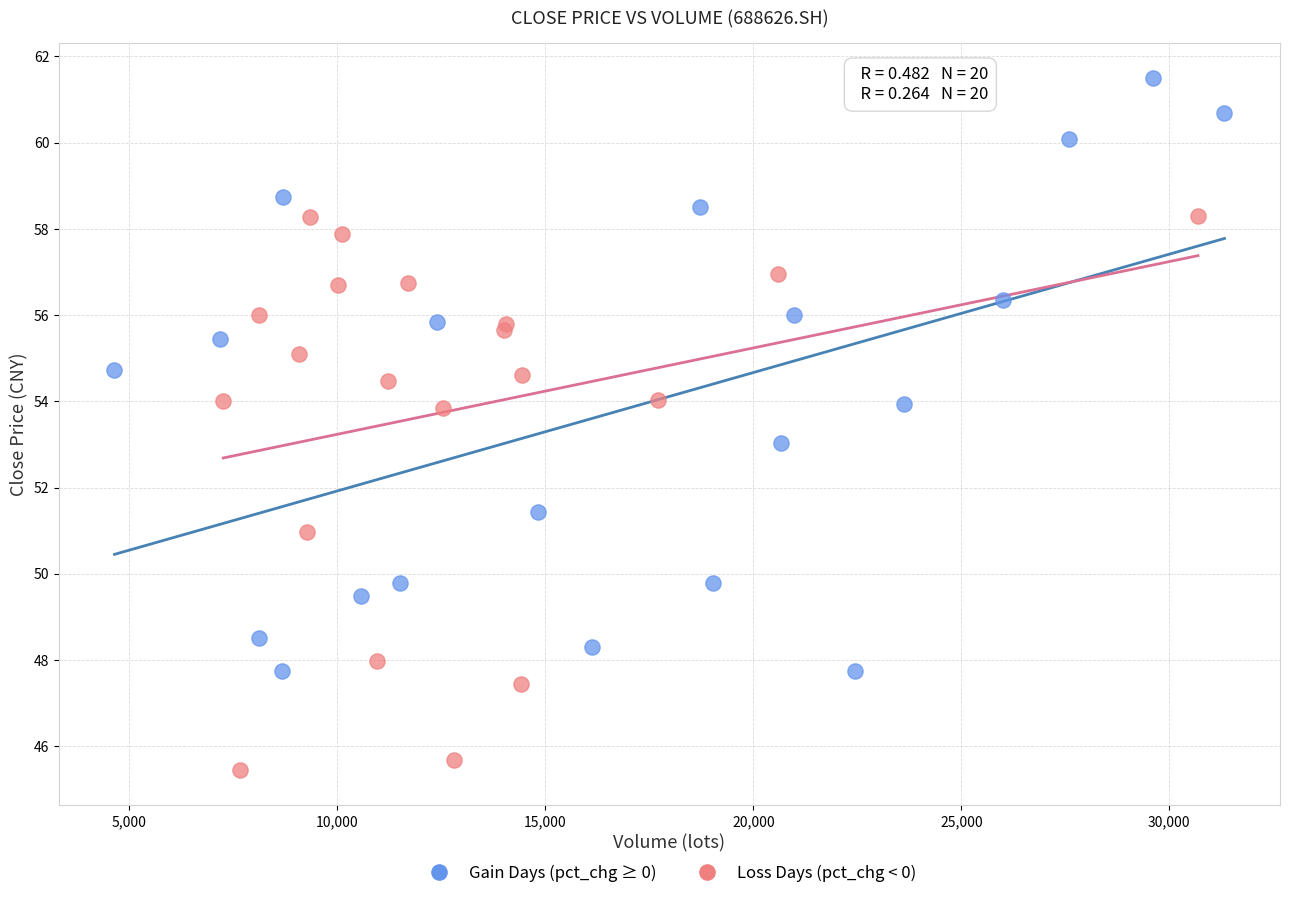

Which series reaches the maximum Y coordinate?

Gain Days (pct_chg ≥ 0)